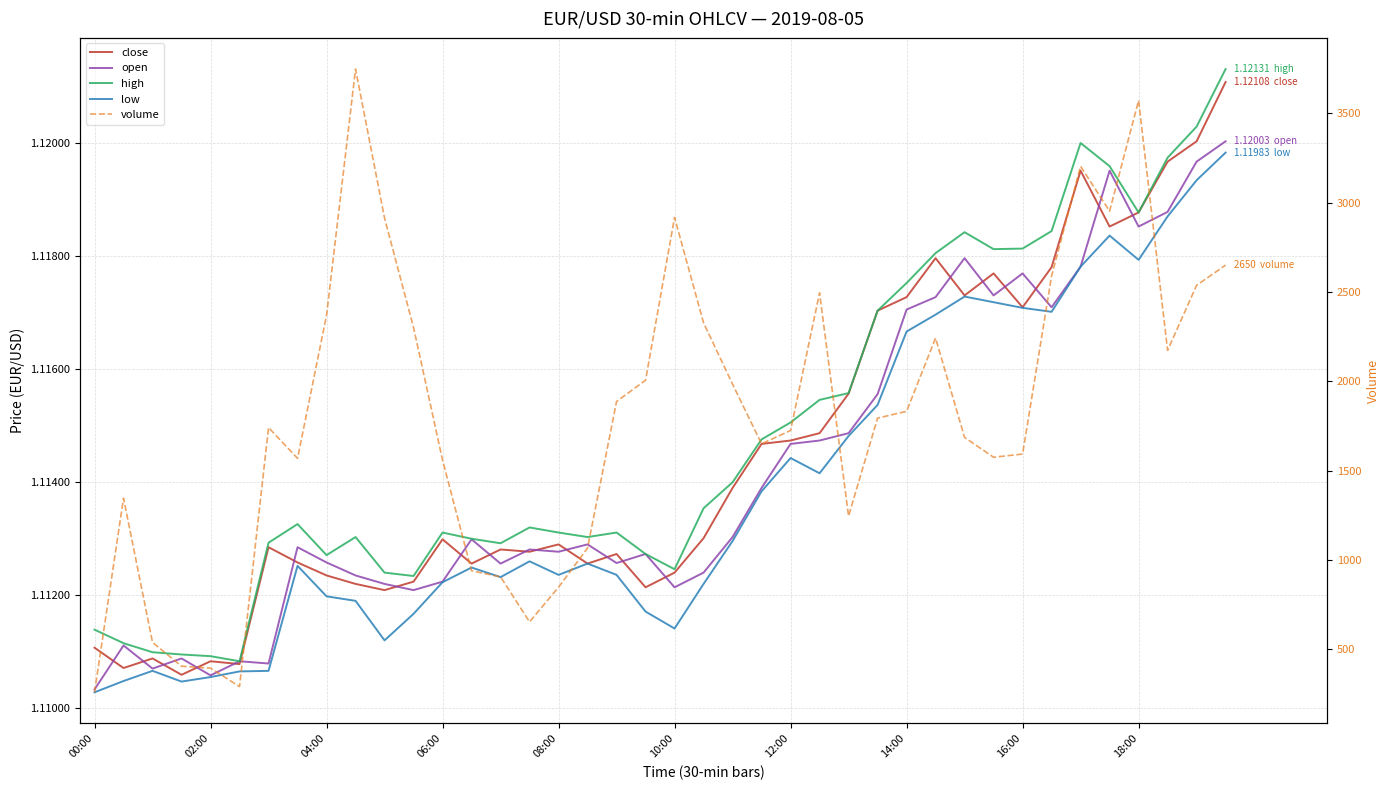

Is the value of open at 25 greater than the value of low at 13?

Yes